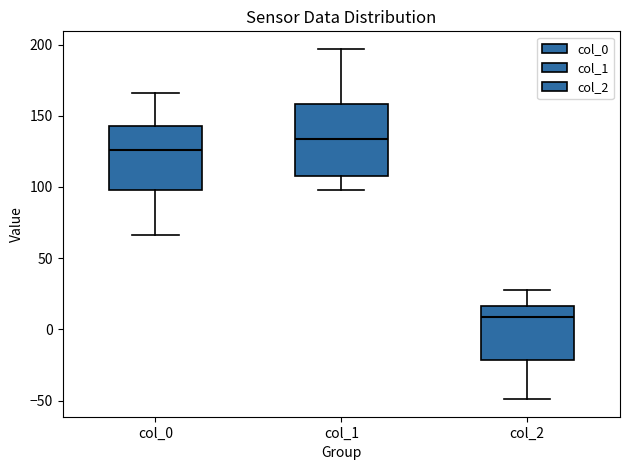

Where does the upper whisker of the box for col_1 end on the y-axis? The values are not printed on the chart, so give them approximately, as read against the axis.

195